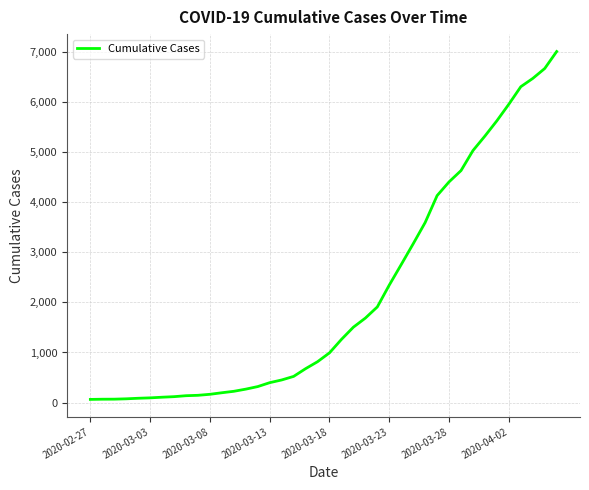

How many distinct data groups are displayed?

1